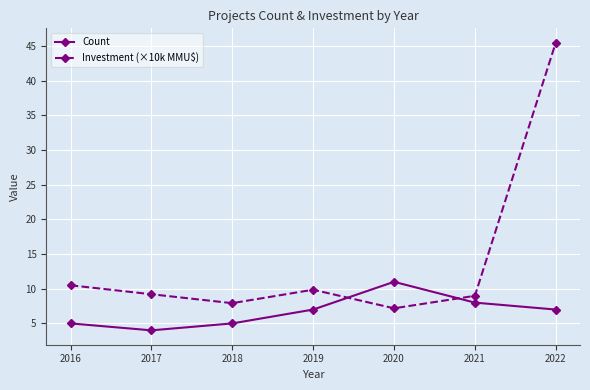

Between which two adjacent categories do Count and Investment (×10k MMU$) first intersect?

2019 and 2020